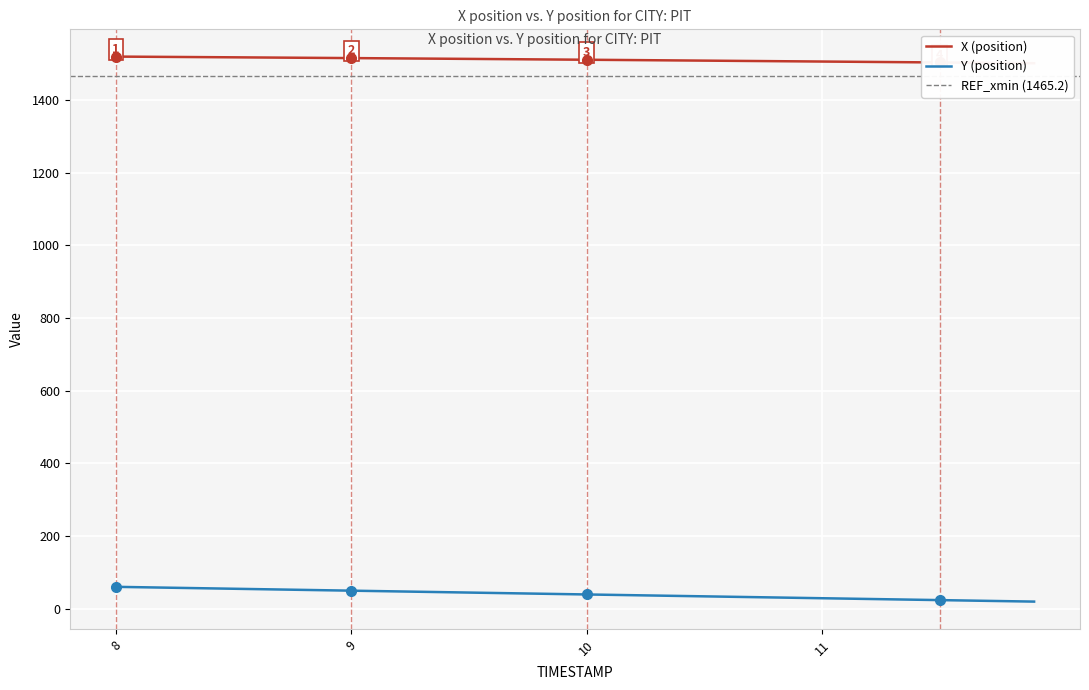

What is the difference between the second highest and second lowest values in the X series?

17.3